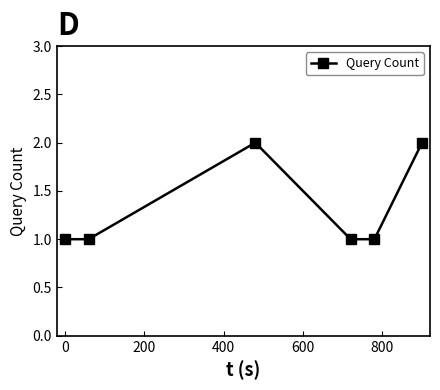

How many lines are shown in the chart?

1